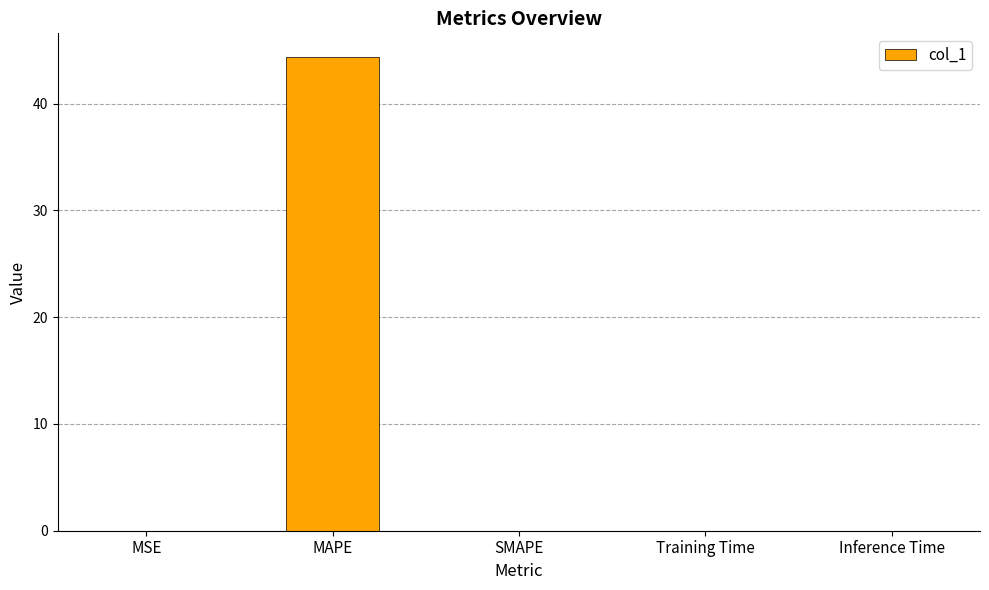

What is the maximum value shown in the chart?

44.4